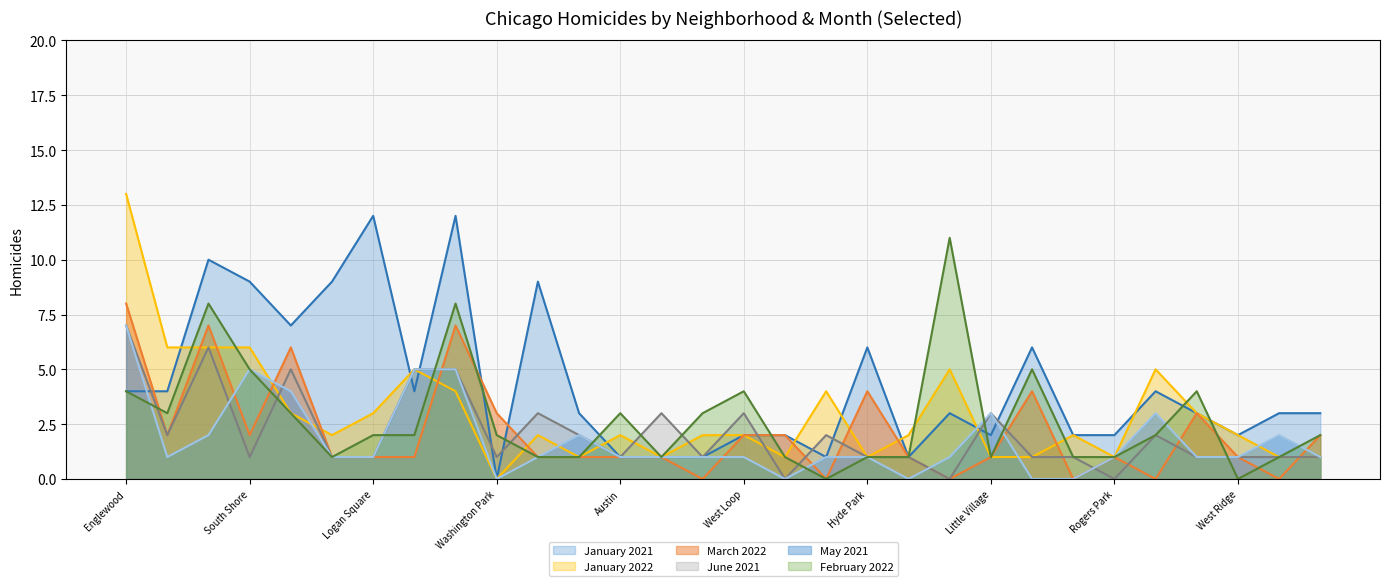

Reading right to left, extract all data points from this chart.

January 2021: 3	3	2	3	4	2	2	6	2	3	1	6	1	2	2	1	1	1	3	9	0	12	4	12	9	7	9	10	4	4
January 2022: 1	1	2	3	5	1	2	1	1	5	2	1	4	1	2	2	1	2	1	2	0	4	5	3	2	3	6	6	6	13
March 2022: 2	0	1	3	0	1	0	4	1	0	1	4	0	2	2	0	1	1	1	1	3	7	1	1	1	6	2	7	2	8
June 2021: 1	1	1	1	2	0	1	1	3	0	1	1	2	0	3	1	3	1	2	3	1	5	5	1	1	5	1	6	2	7
May 2021: 1	2	1	1	3	1	0	0	3	1	0	1	1	0	1	1	1	1	2	1	0	5	5	1	1	4	5	2	1	7
February 2022: 2	1	0	4	2	1	1	5	1	11	1	1	0	1	4	3	1	3	1	1	2	8	2	2	1	3	5	8	3	4